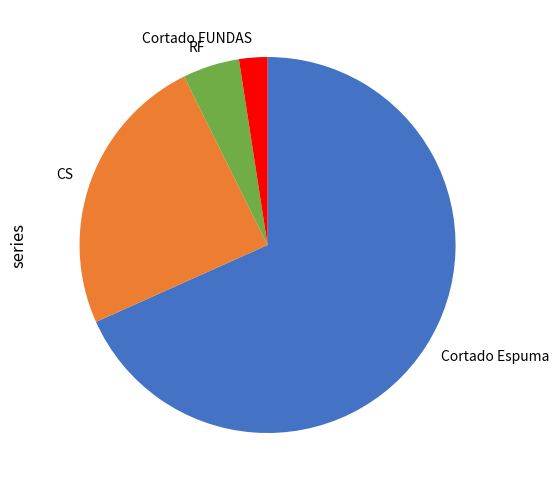

Is there any slice that represents more than half of the pie?

Yes